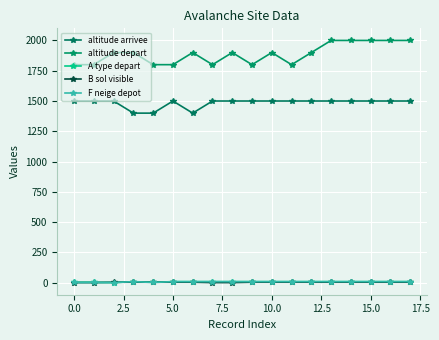

How many series are shown in this chart?

5